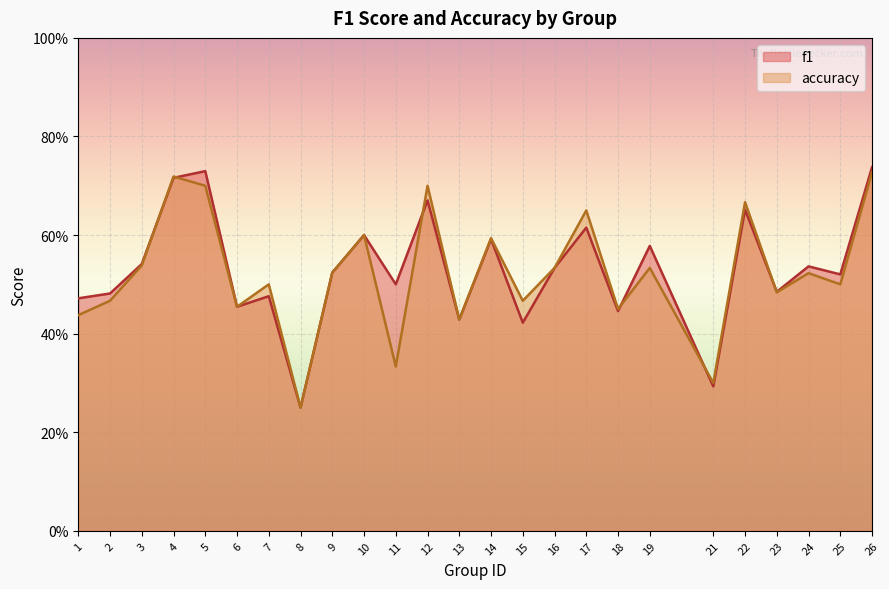

The f1 series shows 0.1 at 15. True or false?

False